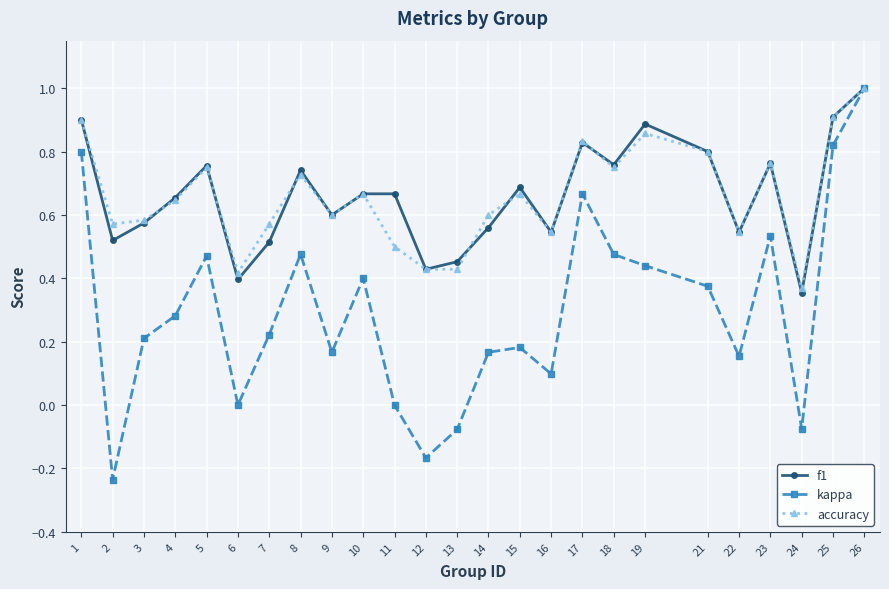

The value of accuracy at 2 is 0.9. True or false?

False